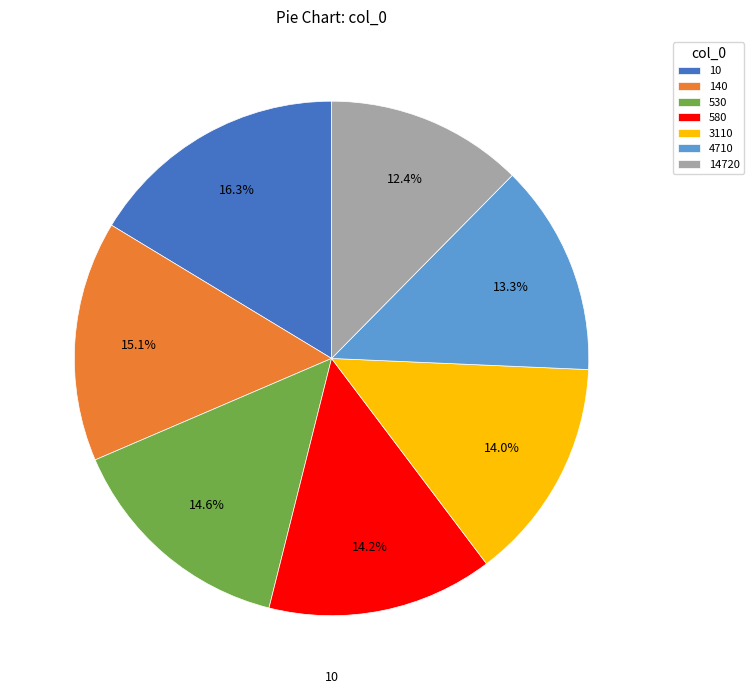

How much of the chart is everything except 580?

85.8%